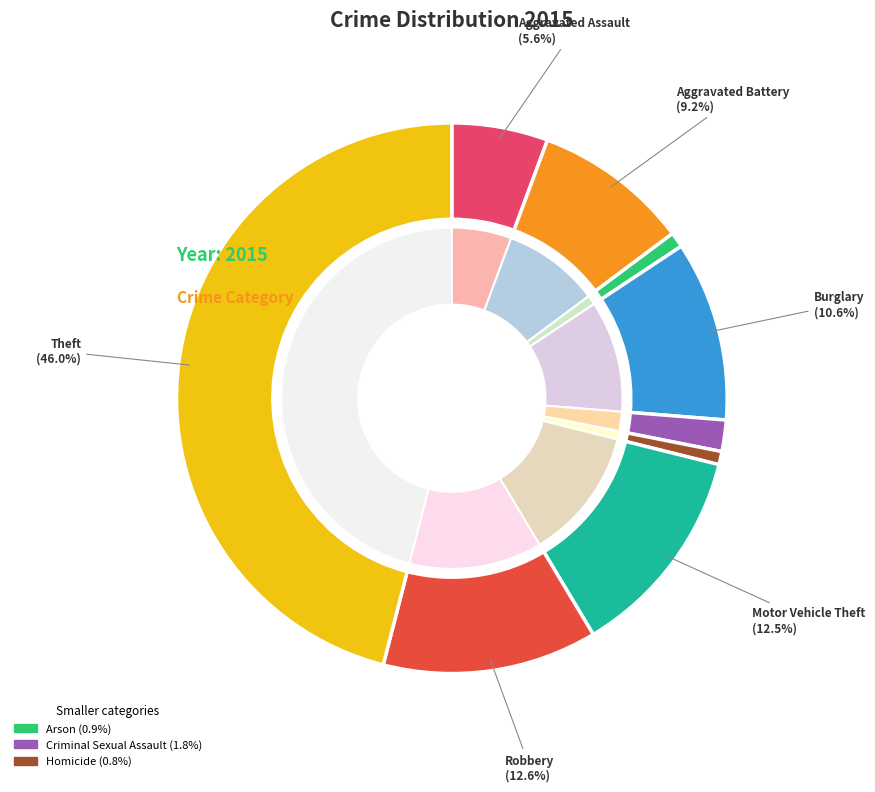

Is there a majority slice in this chart?

No